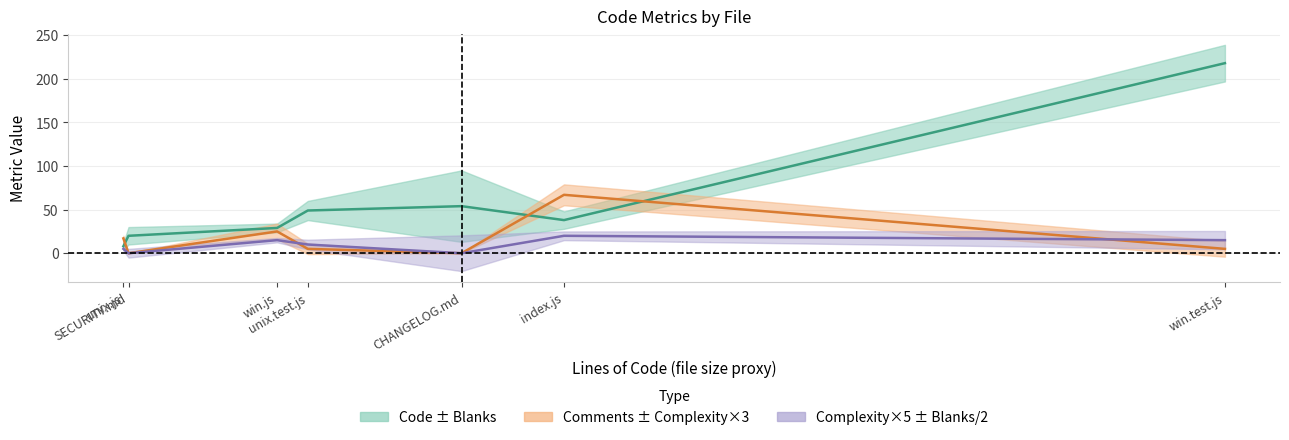

What is the difference between the second highest and second lowest values in the Code series?

34